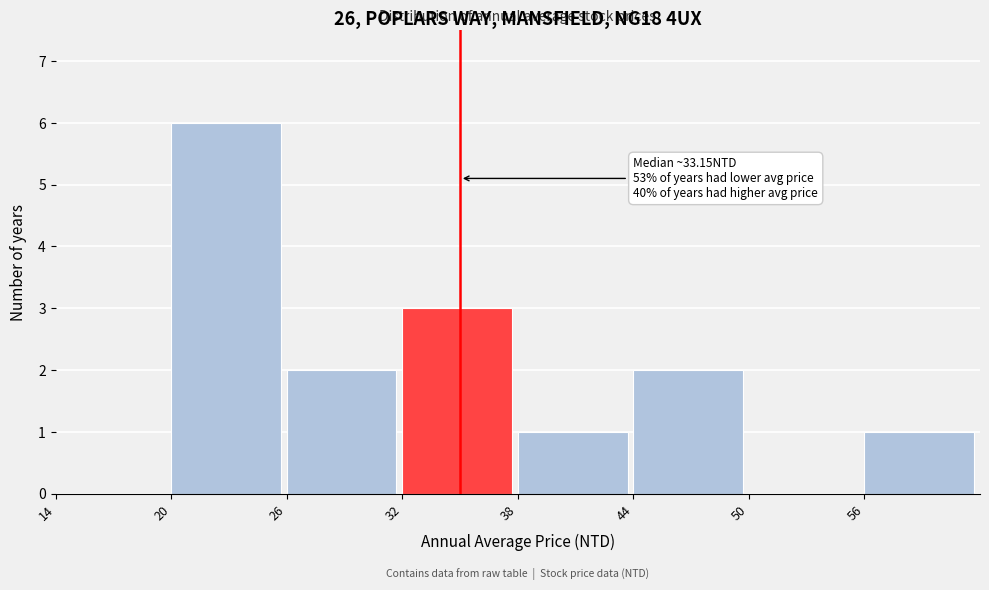

Which range on the x-axis has the tallest bar?

20 to 26